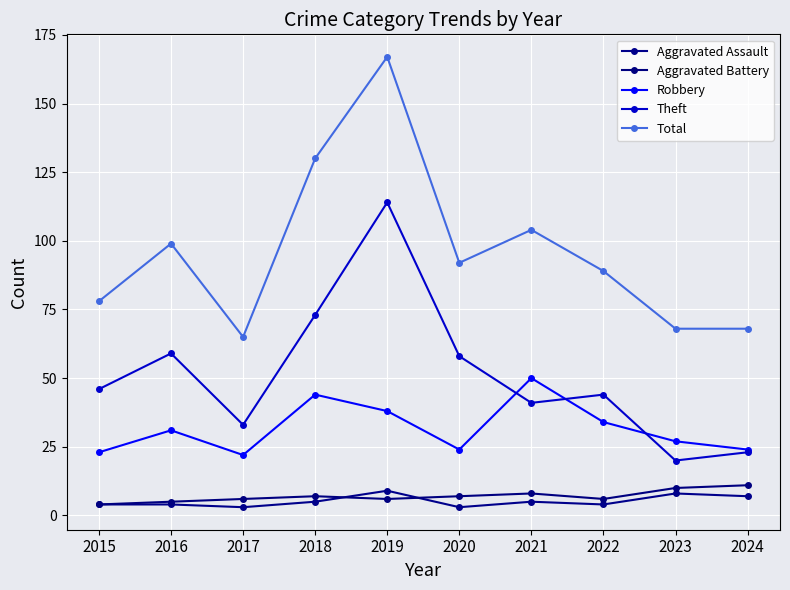

Which series has the largest total across all categories?

Total